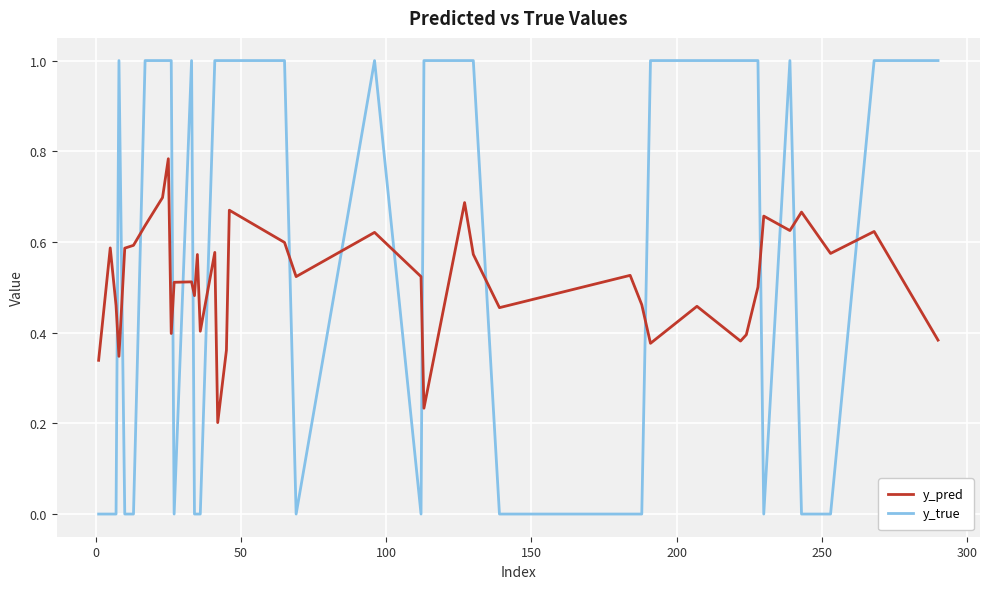

True or false: y_true and y_pred cross at least once.

True